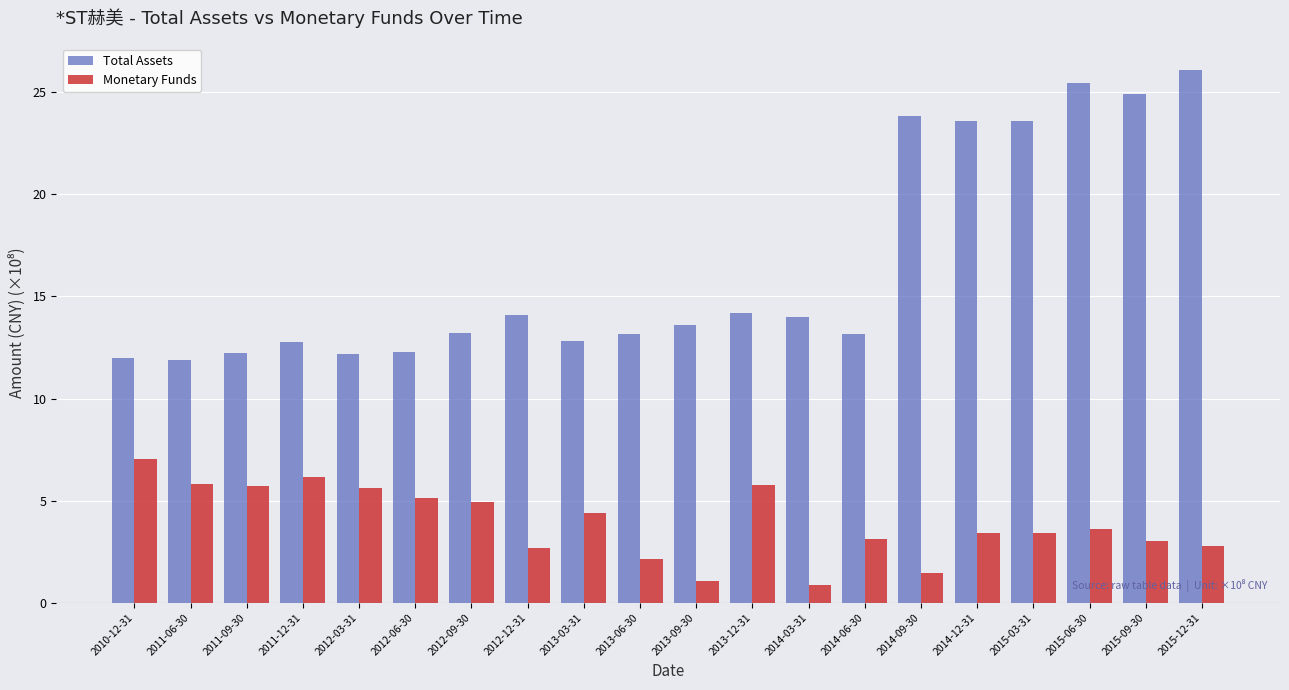

Rank the series by their average value, from highest to lowest.

Total Assets, Monetary Funds